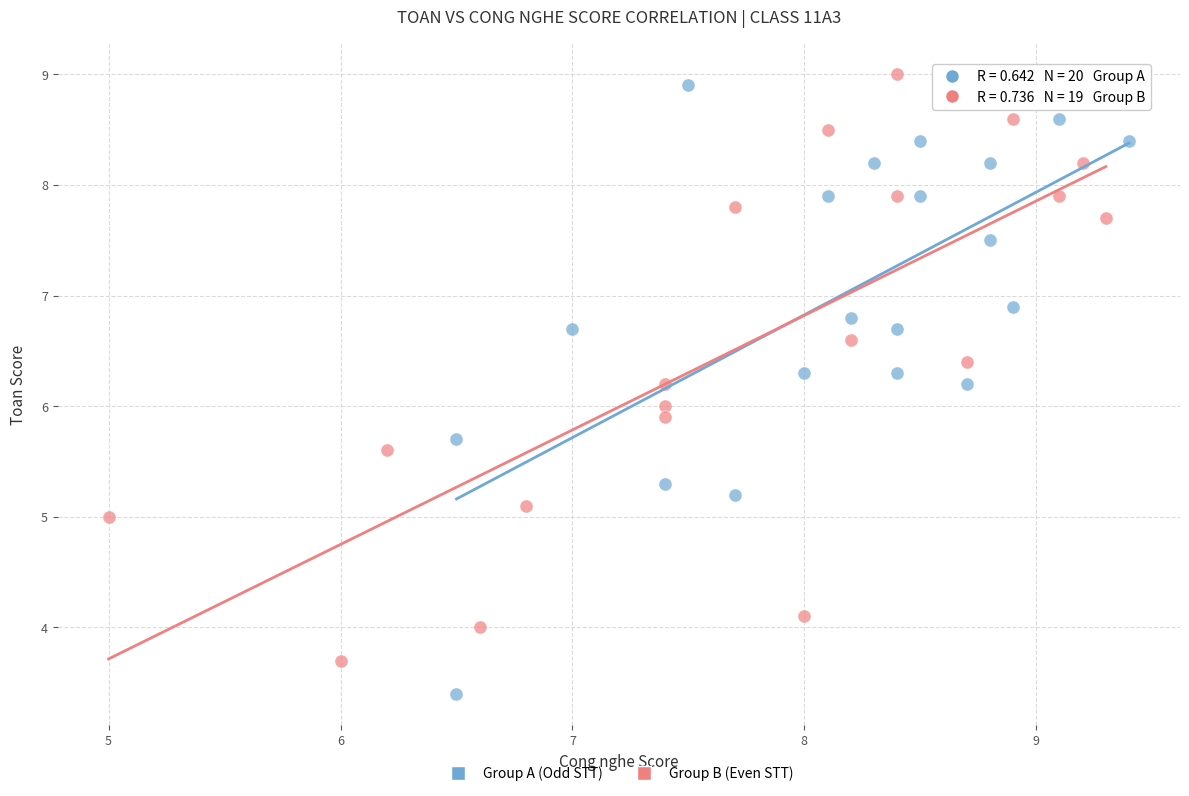

Which series reaches the minimum Y coordinate?

Group A (Odd STT)